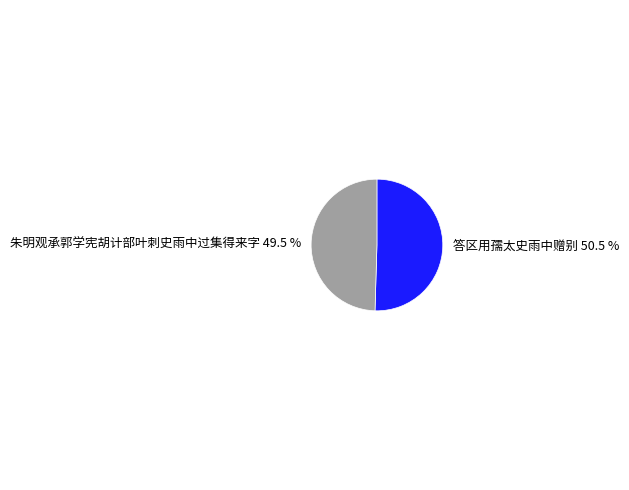

To the nearest percent, what is the average slice percentage?

50%